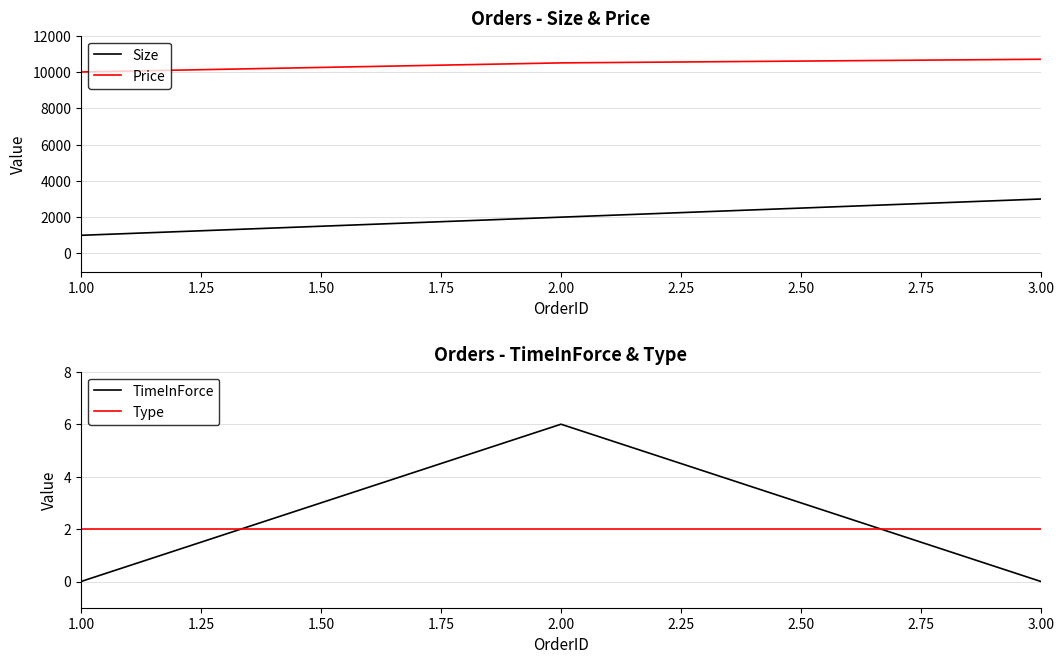

Which series has the widest spread of values?

Size